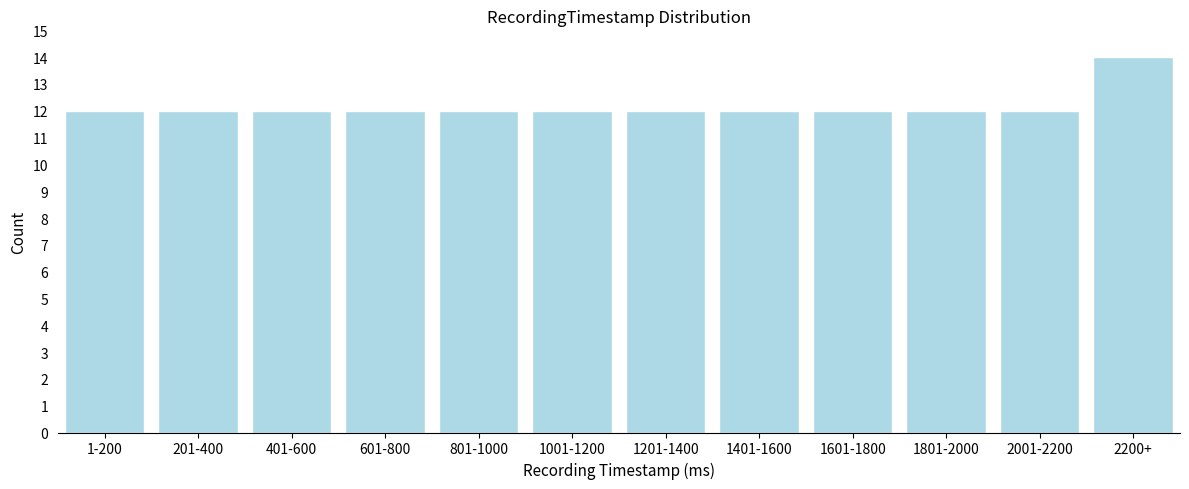

Reading right to left, transcribe all the data shown in this chart.

14	12	12	12	12	12	12	12	12	12	12	12